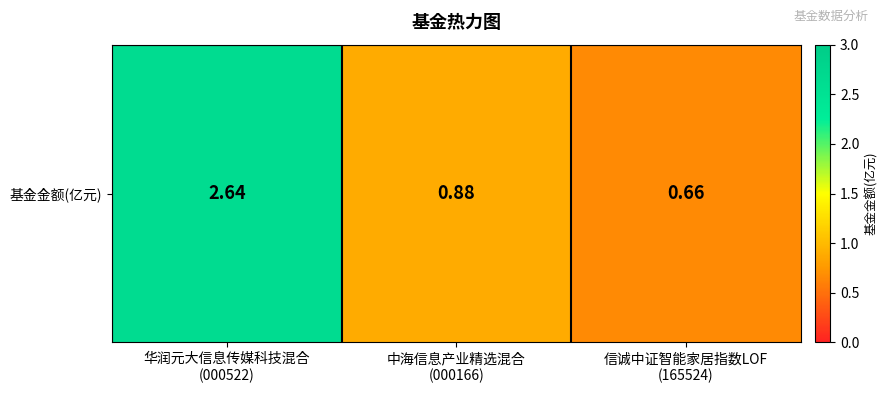

Reading left to right, what are all the values shown in this chart?

2.6	0.9	0.7